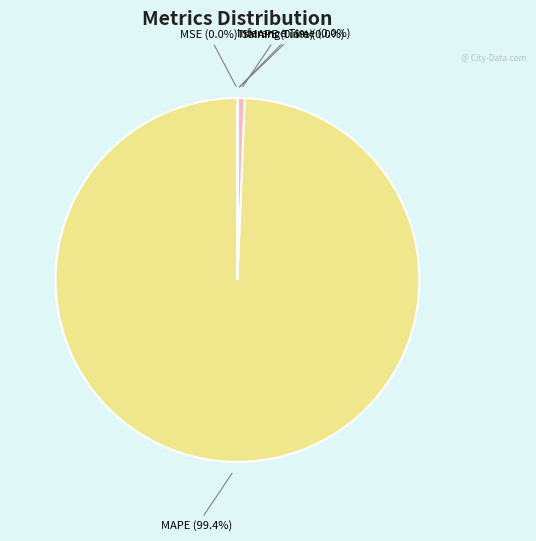

Combined, do SMAPE and MAPE account for over 50%?

Yes